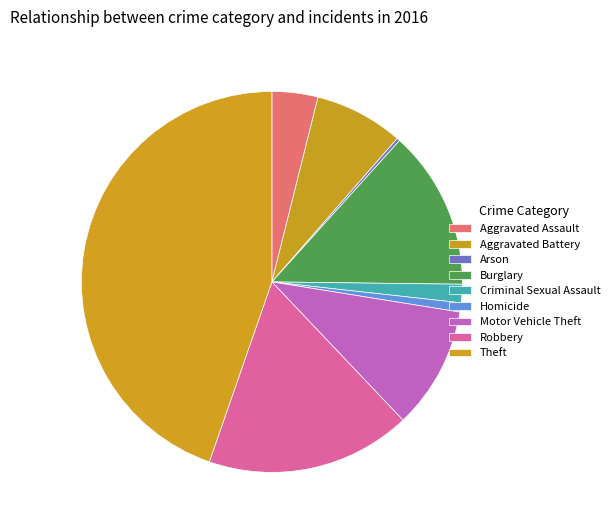

Which category has the biggest portion of the pie?

Theft